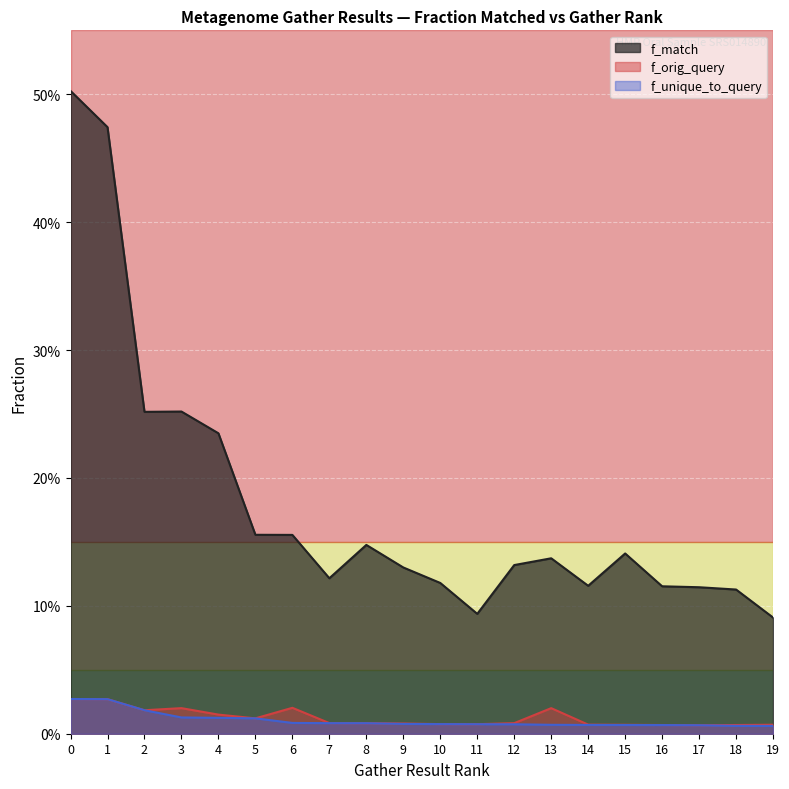

True or false: f_match and f_unique_to_query intersect in this chart.

False